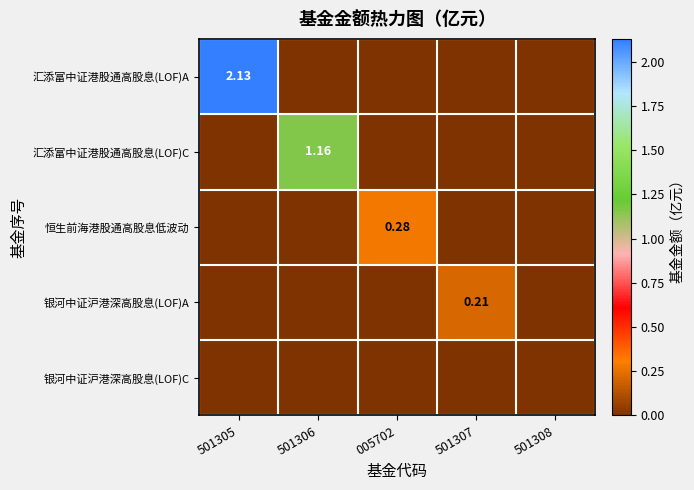

What is the greatest value displayed?

2.1